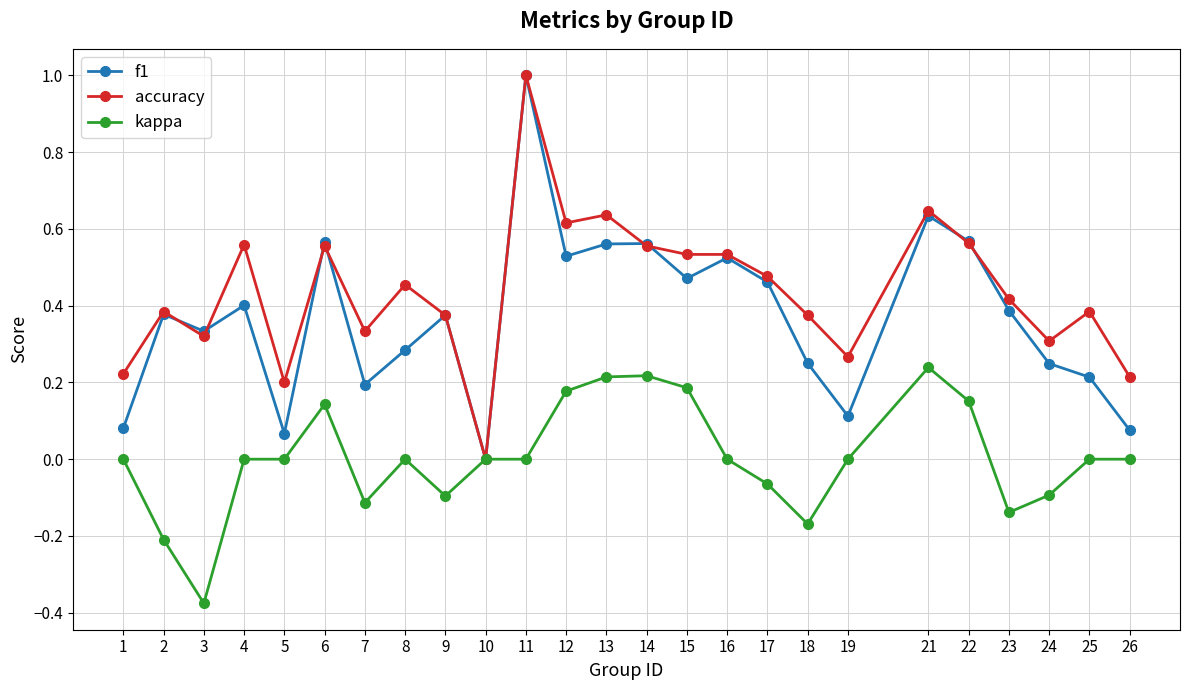

Does the chart display data point markers on the line(s)?

Yes